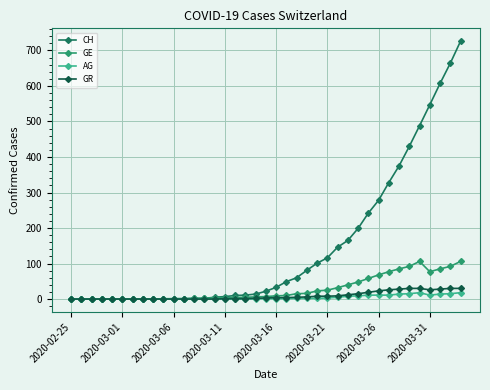

What is the maximum value for CH?

726